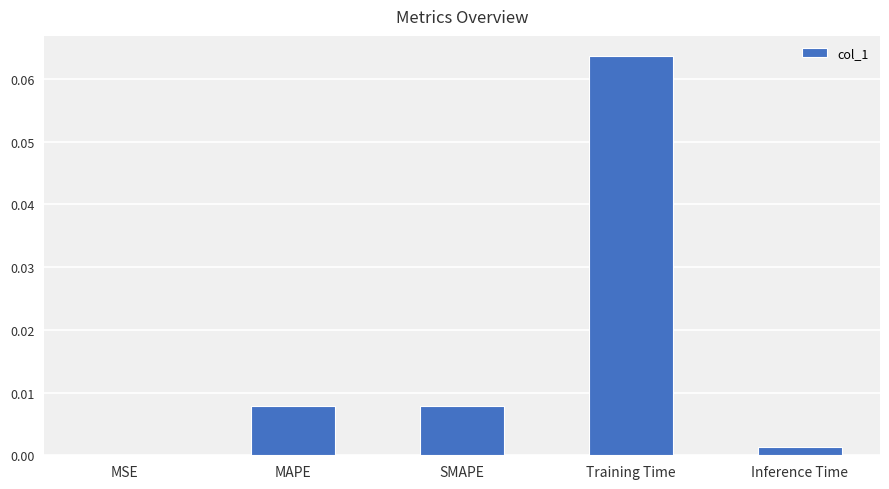

The chart shows a value of 0.0 at MSE. True or false?

True